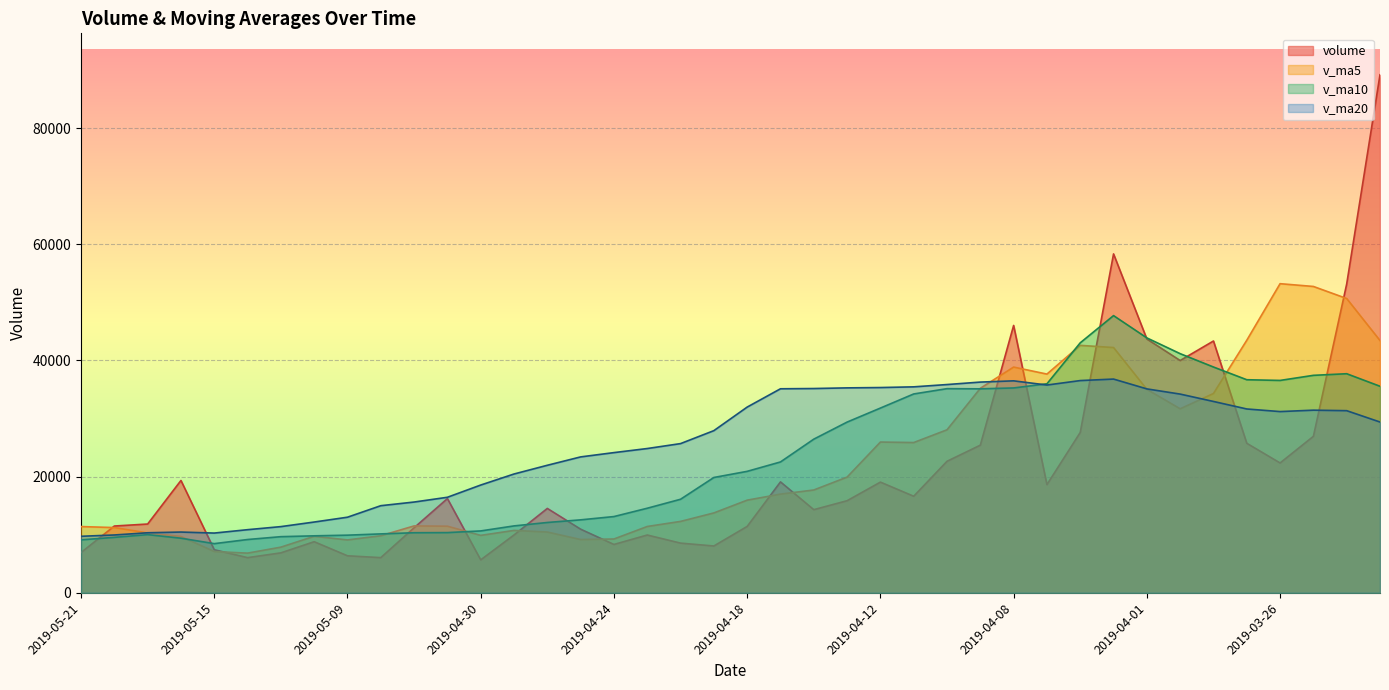

At which label does v_ma10 reach its peak?

2019-04-02